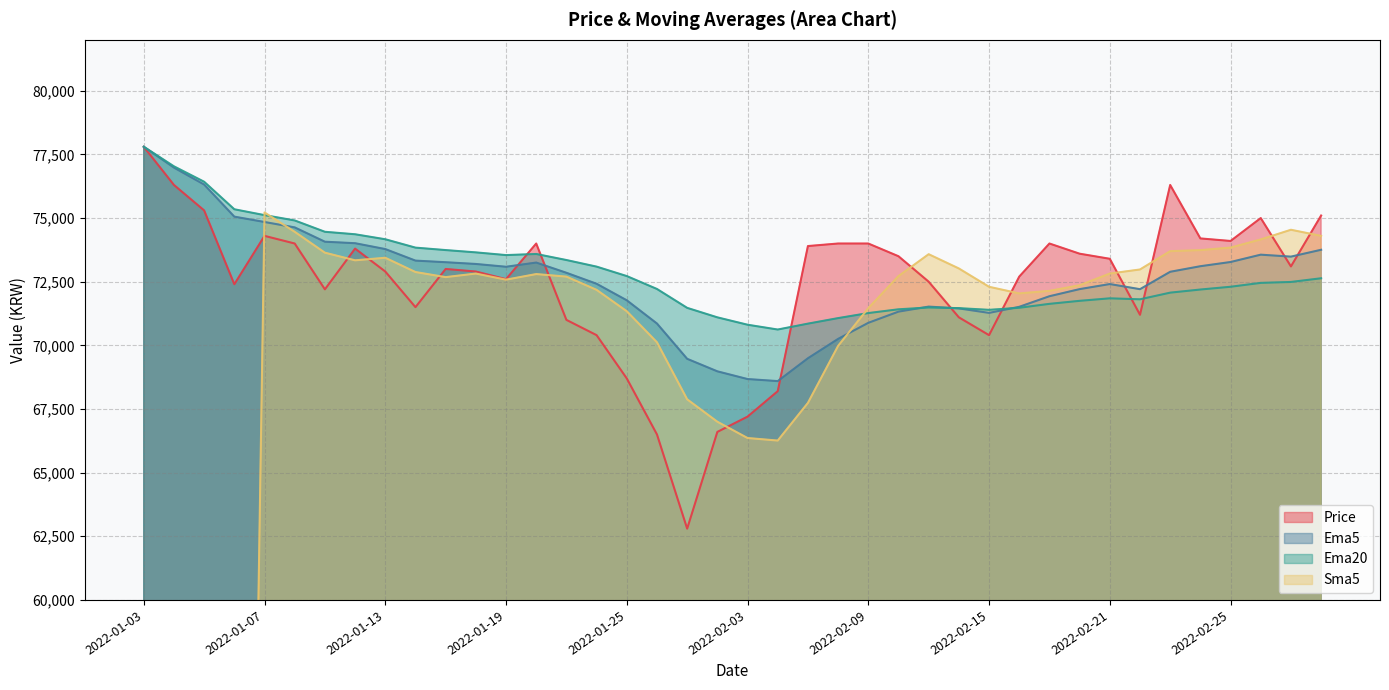

Which series has the largest range (max minus min)?

Sma5